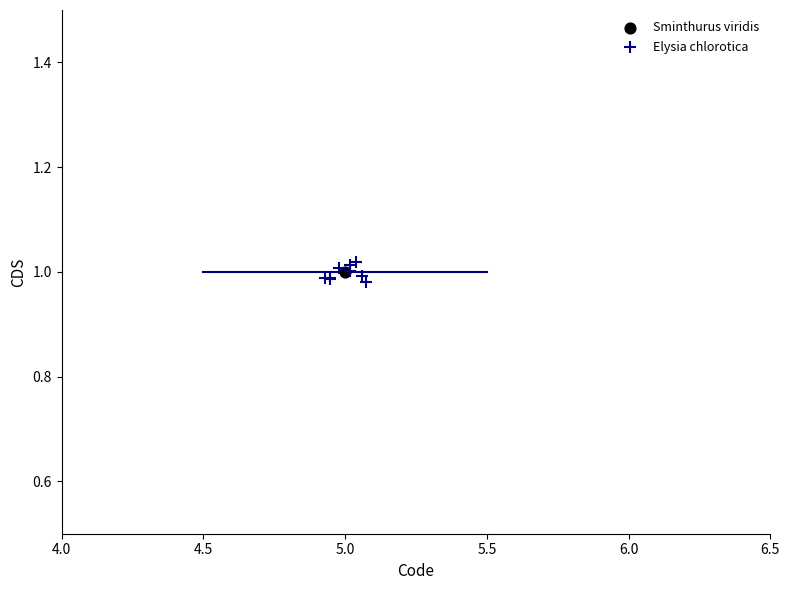

What are all the series names shown in the legend?

Sminthurus viridis, Elysia chlorotica